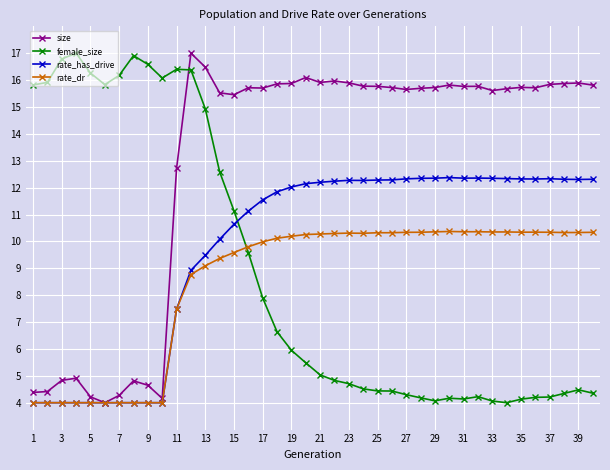

How many times do female_size and rate_dr cross each other?

1